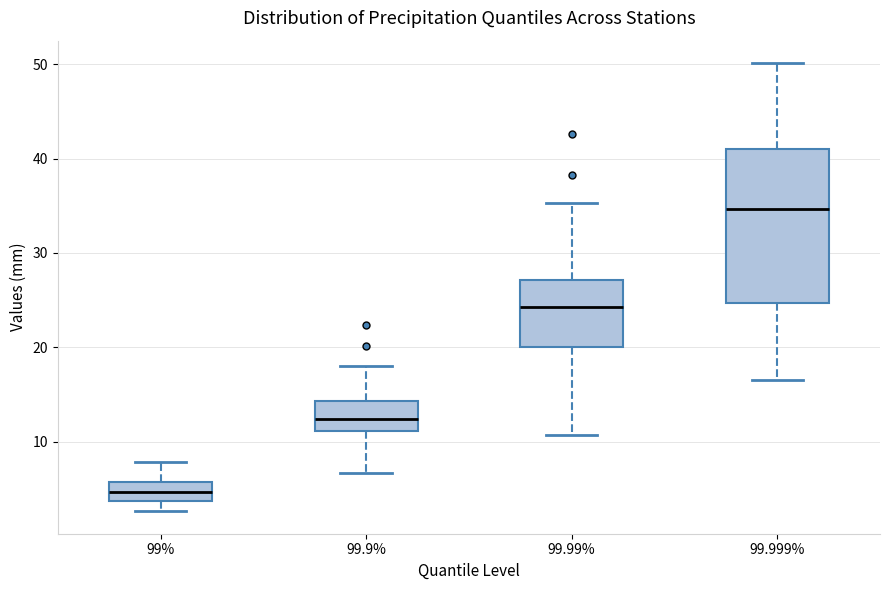

Which box's median line is the lowest?

99%